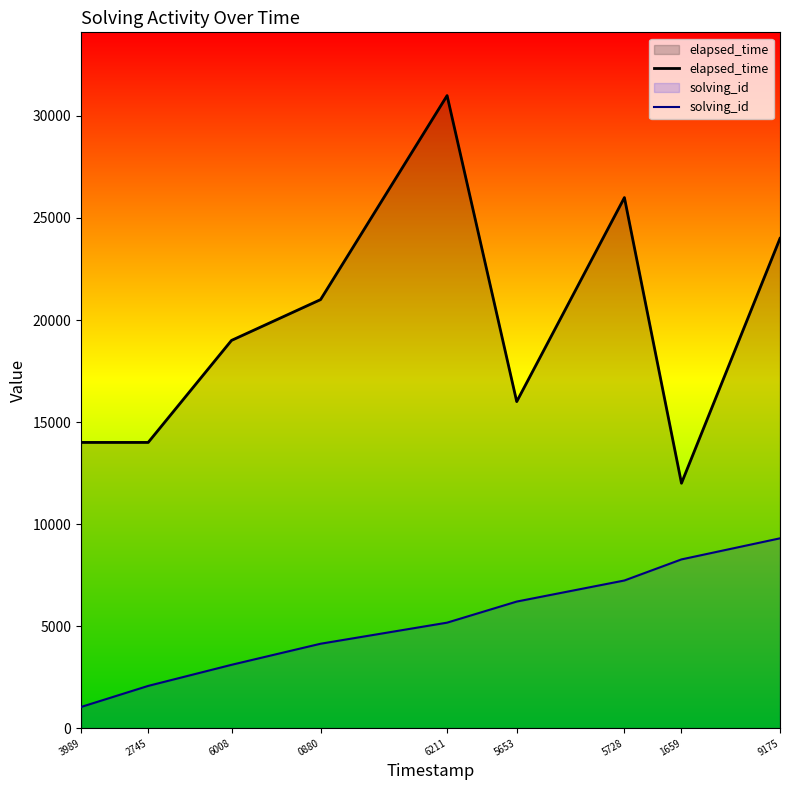

How many values in the elapsed_time series exceed 19000?

4